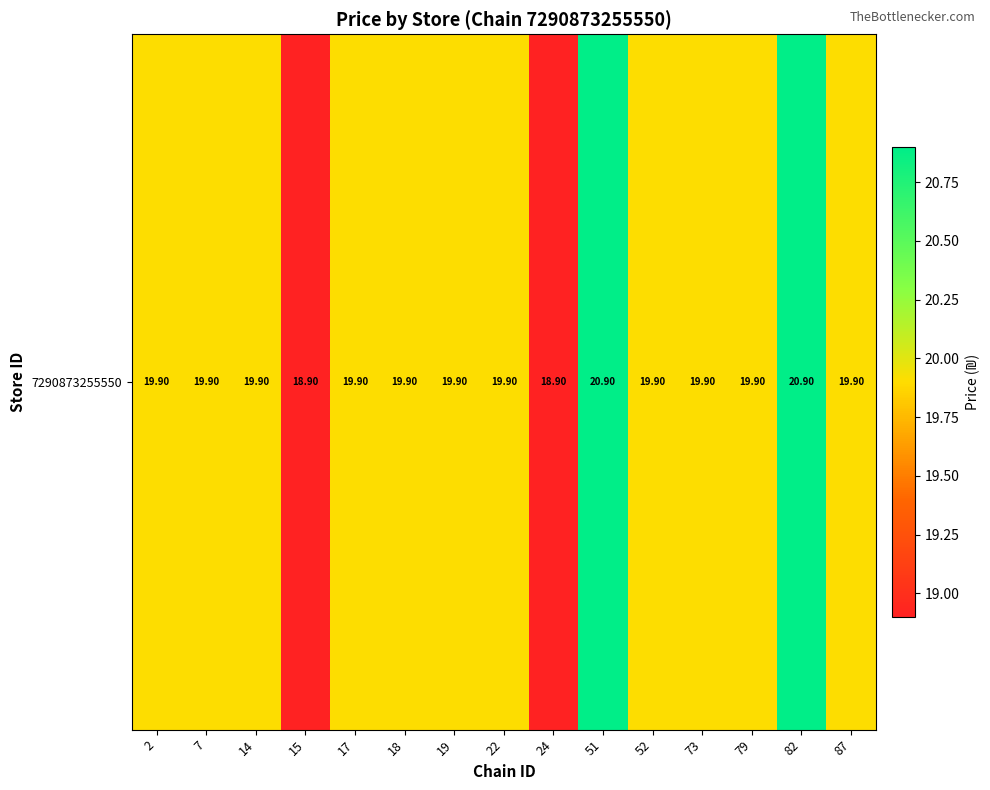

Rank the categories by value from lowest to highest.

15, 24, 2, 7, 14, 17, 18, 19, 22, 52, 73, 79, 87, 51, 82